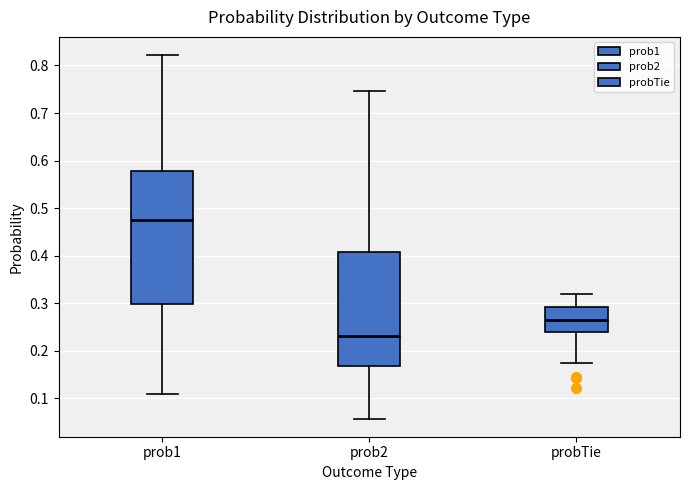

Reading left to right, read every box against the y-axis: the position of its median line, the range the box covers, and the ends of its whiskers. The values are not printed on the chart, so give them approximately, as read against the axis.

prob1: median 0.47, box 0.30 to 0.58, whiskers 0.11 to 0.82
prob2: median 0.23, box 0.17 to 0.41, whiskers 0.06 to 0.75
probTie: median 0.26, box 0.24 to 0.29, whiskers 0.17 to 0.32